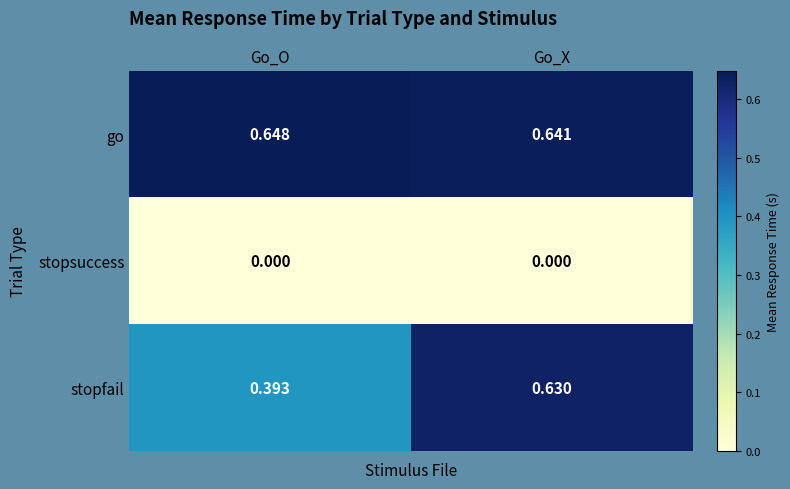

At how many categories does at least one series exceed 0?

2